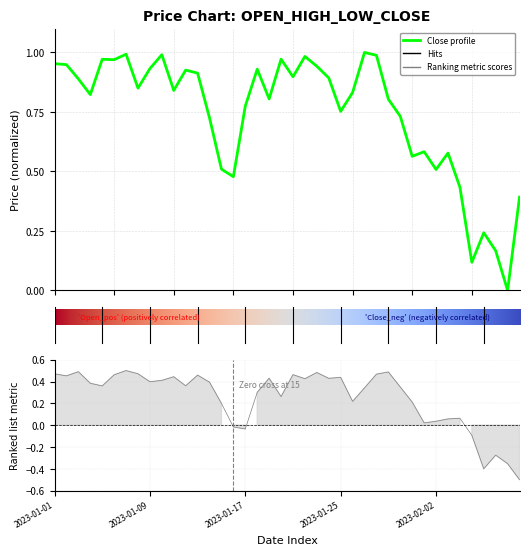

What is the smallest value displayed?

-0.5